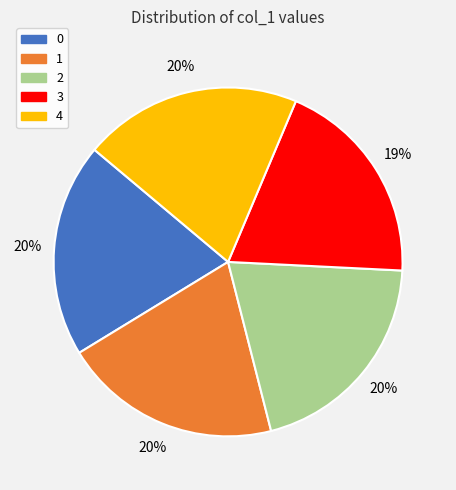

What percentage is the 1 slice, to the nearest percent?

20%